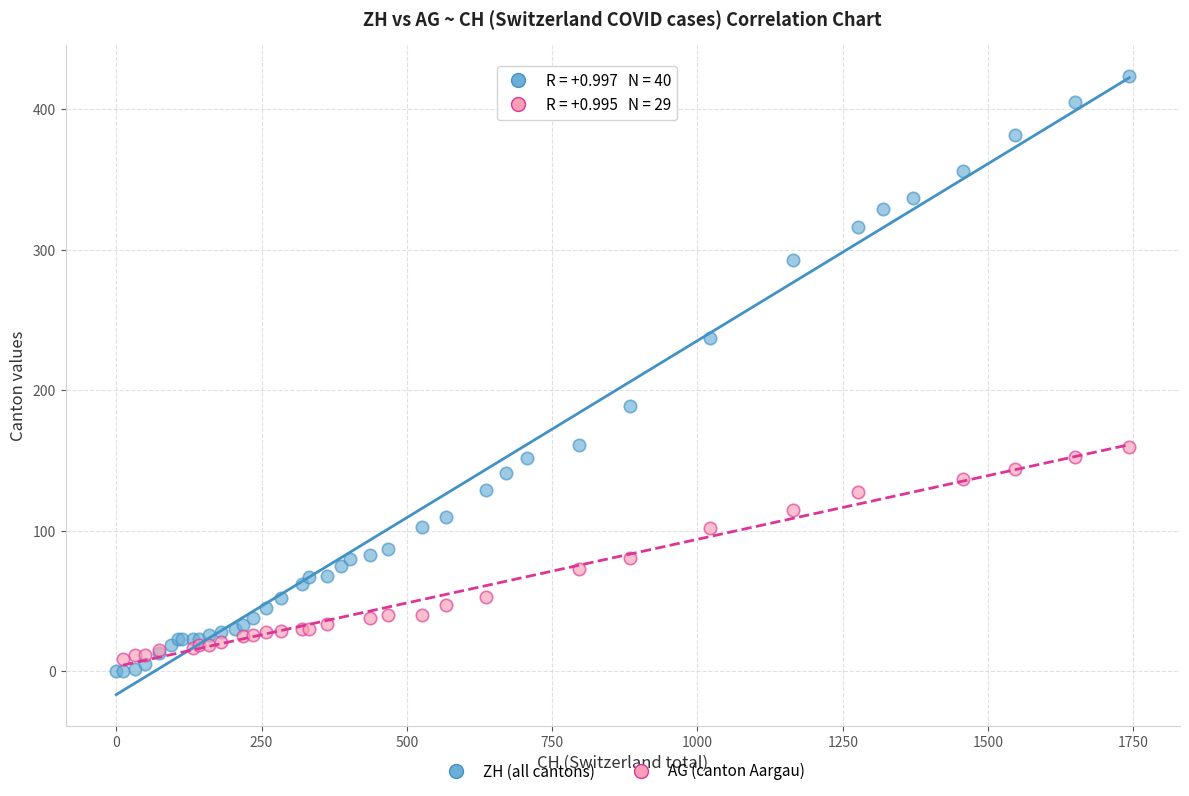

Which series has the widest spread of Y values?

ZH (all cantons)